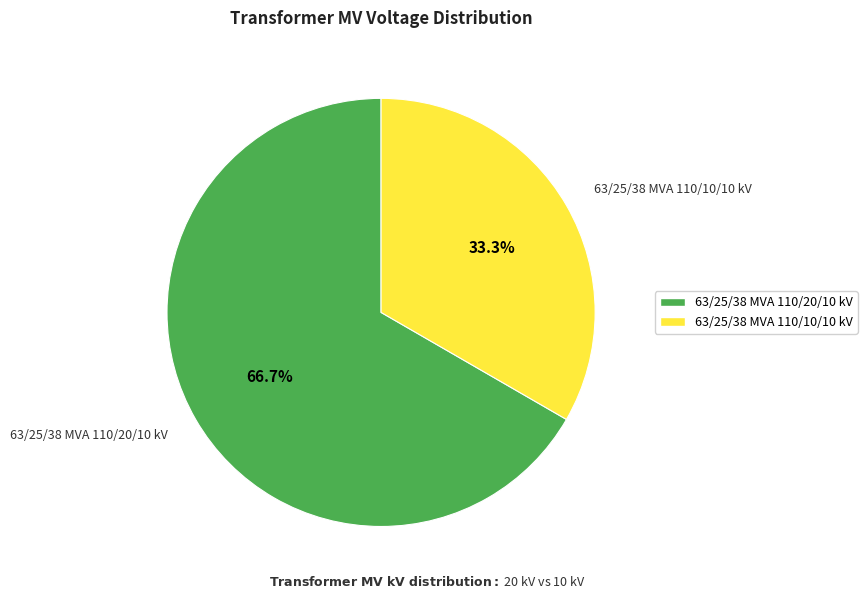

Combined, what portion of the pie is 63/25/38 MVA 110/20/10 kV and 63/25/38 MVA 110/10/10 kV?

100.0%